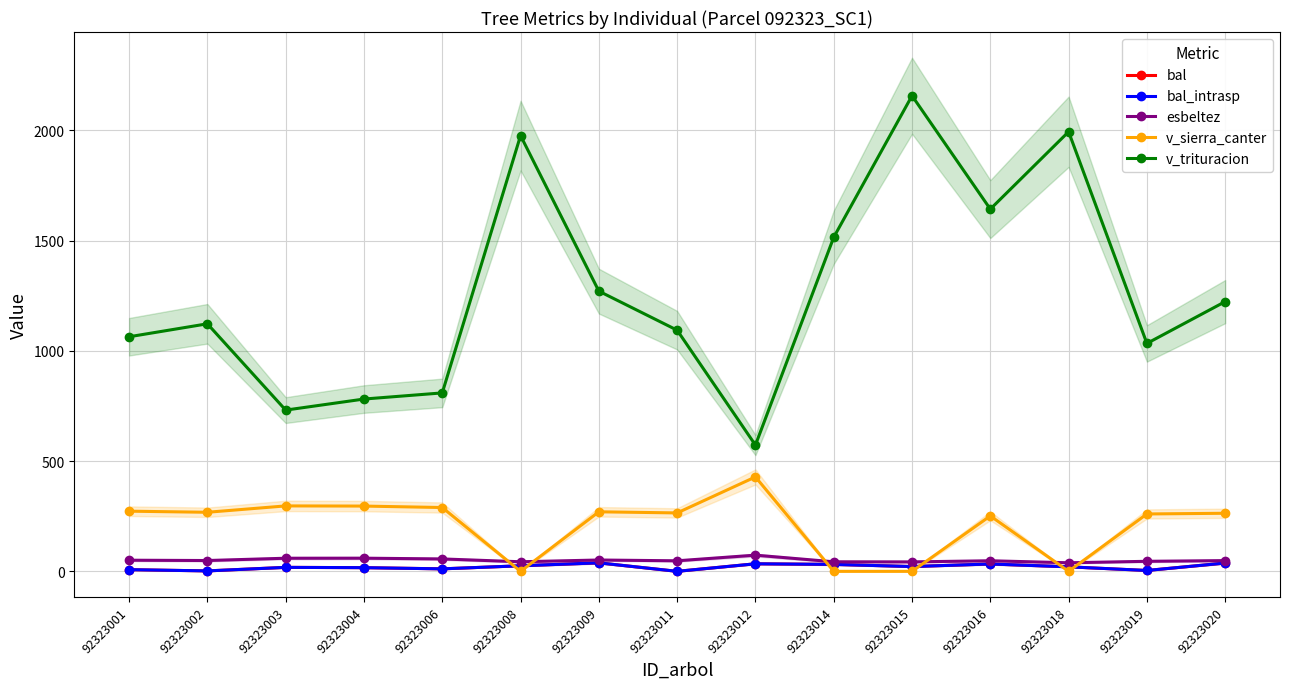

Which series has the widest spread of values?

v_trituracion